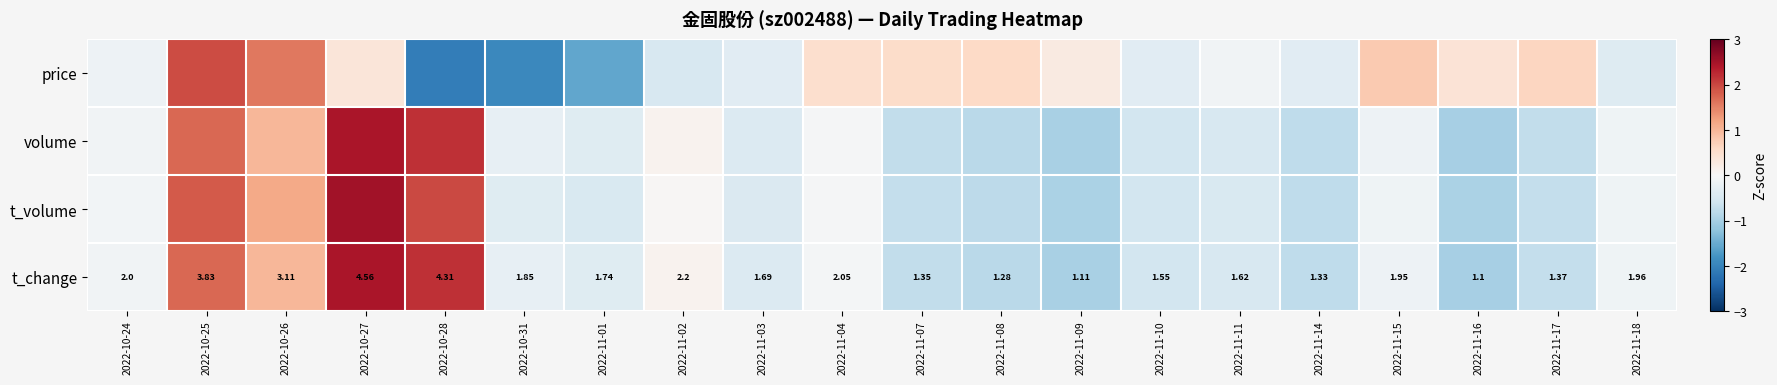

How many values in t_volume are above zero?

5